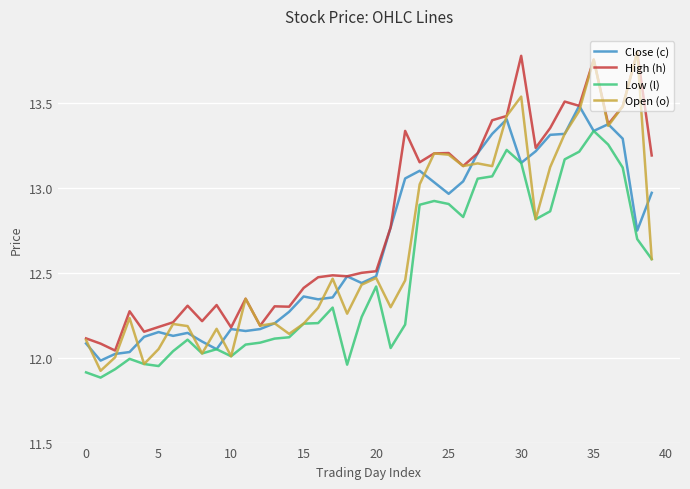

Which series has the largest total across all categories?

High (h)